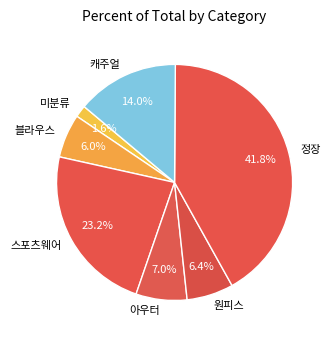

What percentage do 정장 and 스포츠웨어 together represent?

65.0%